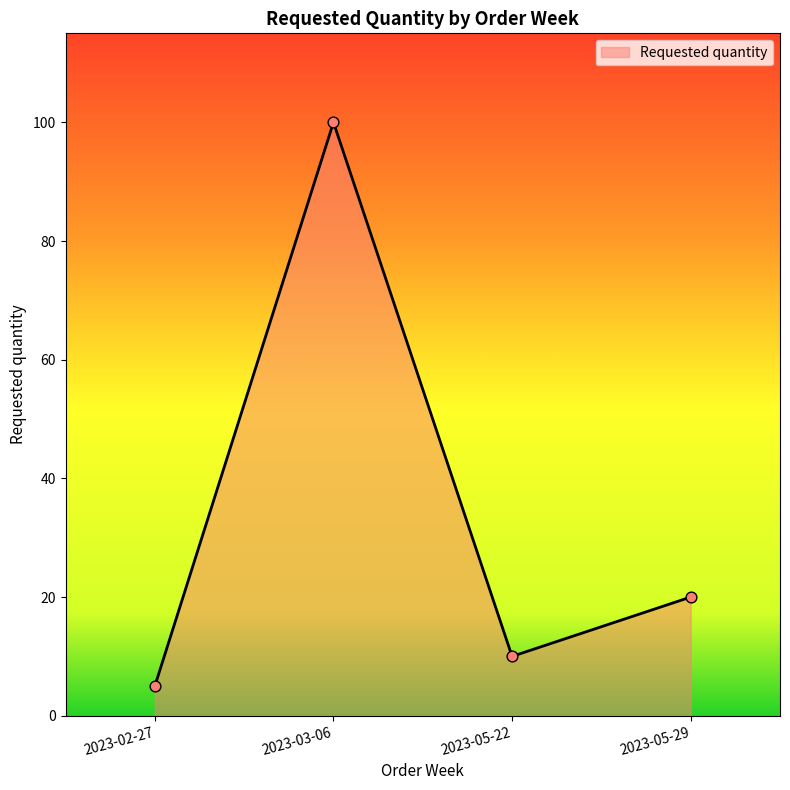

What is the ratio of the value at 2023-05-22 to the value at 2023-05-29?

0.5